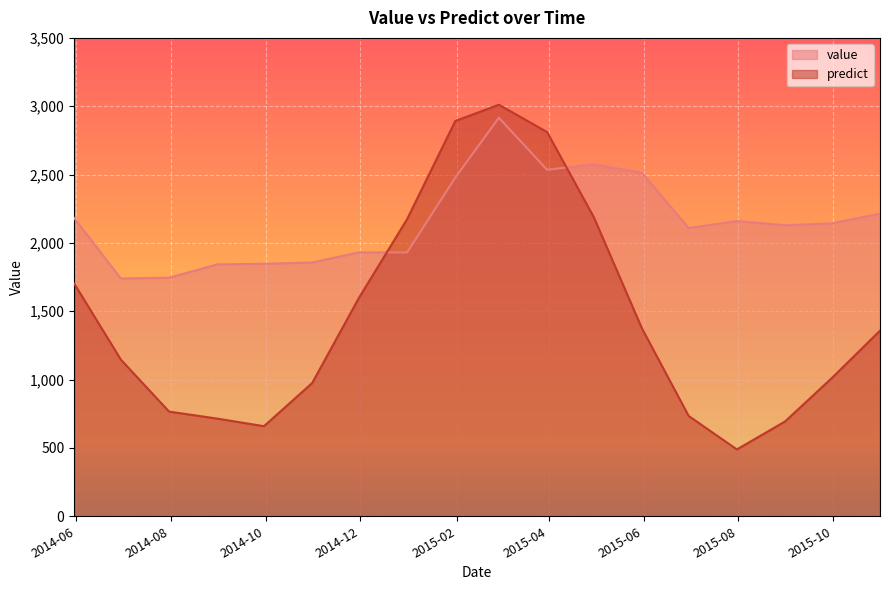

Reading left to right, extract all data points from this chart.

value: 2182.0	1740.0	1745.0	1843.0	1847.0	1857.0	1931.0	1930.0	2478.0	2916.0	2535.0	2575.0	2513.0	2109.0	2160.0	2129.0	2143.0	2214.0
predict: 1703.0	1146.5	766.0	714.5	659.0	975.0	1597.0	2173.5	2892.0	3011.0	2811.0	2189.0	1374.0	734.0	489.0	694.0	1011.0	1358.0